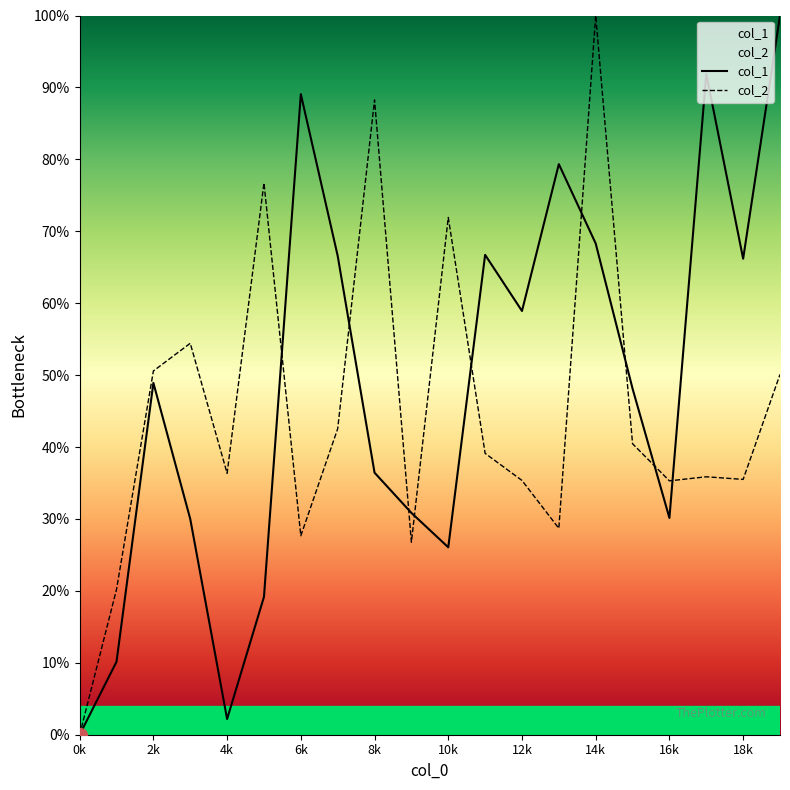

Reading left to right, extract all data points from this chart.

col_1: 0.0	0.1	0.5	0.3	0.0	0.2	0.9	0.7	0.4	0.3	0.3	0.7	0.6	0.8	0.7	0.5	0.3	0.9	0.7	1.0
col_2: 0.0	0.2	0.5	0.5	0.4	0.8	0.3	0.4	0.9	0.3	0.7	0.4	0.4	0.3	1.0	0.4	0.4	0.4	0.4	0.5